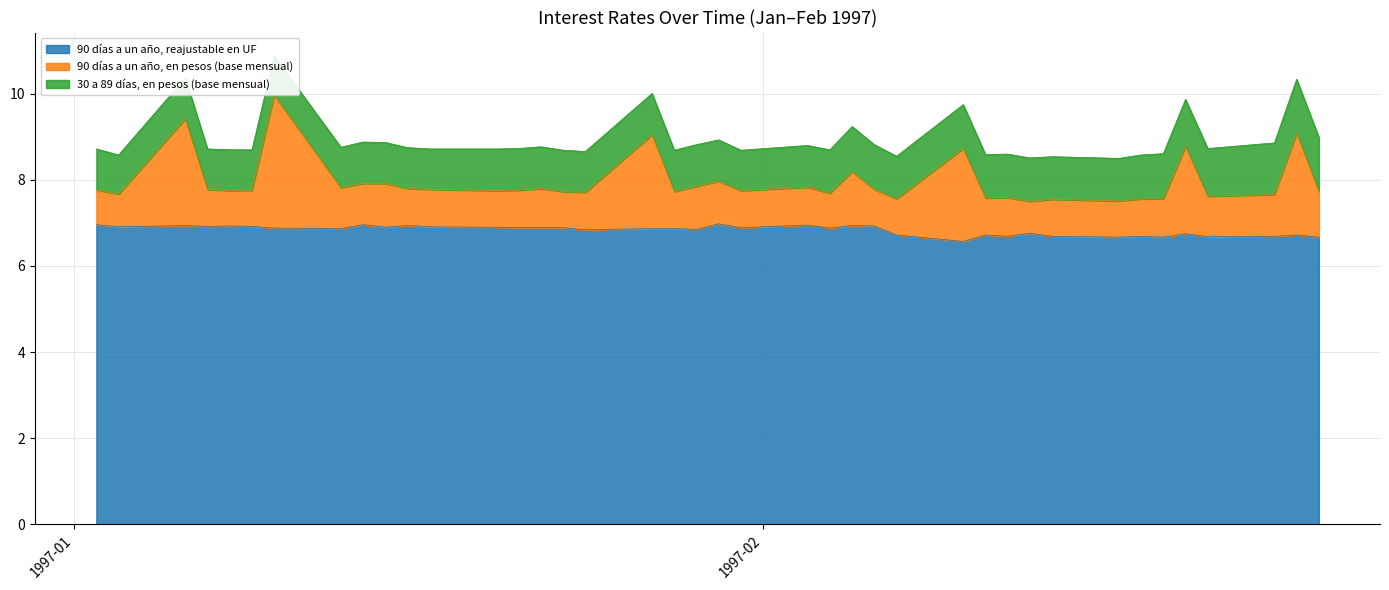

At how many categories does at least one series exceed 8?

40